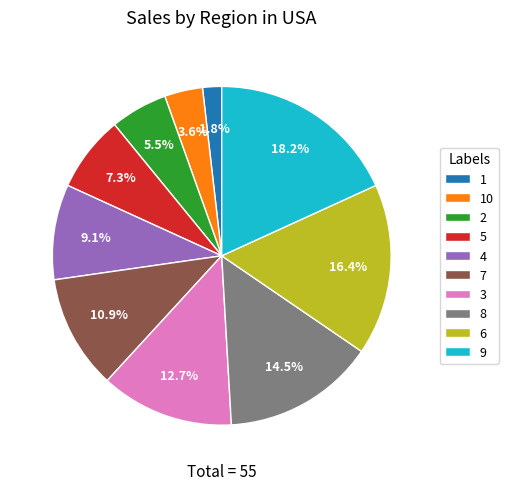

Does 3 represent more than half of the total?

No